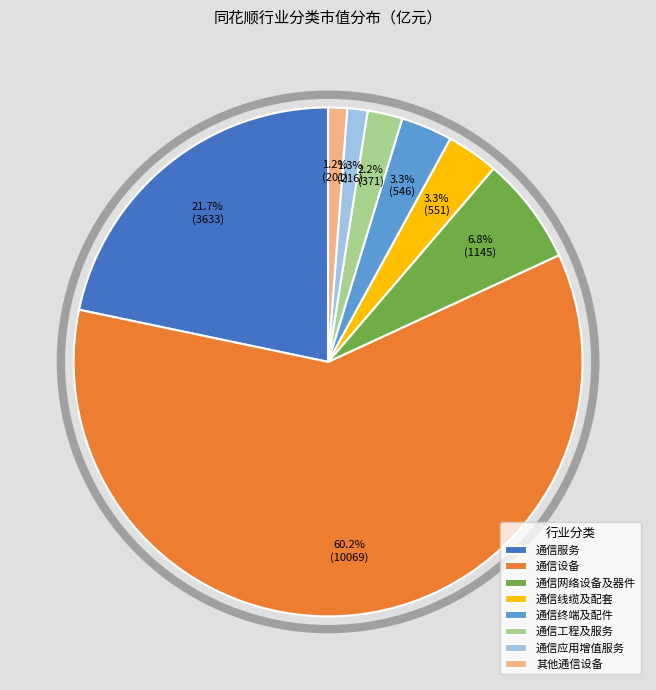

What percentage is the 通信工程及服务 slice, to the nearest percent?

2%